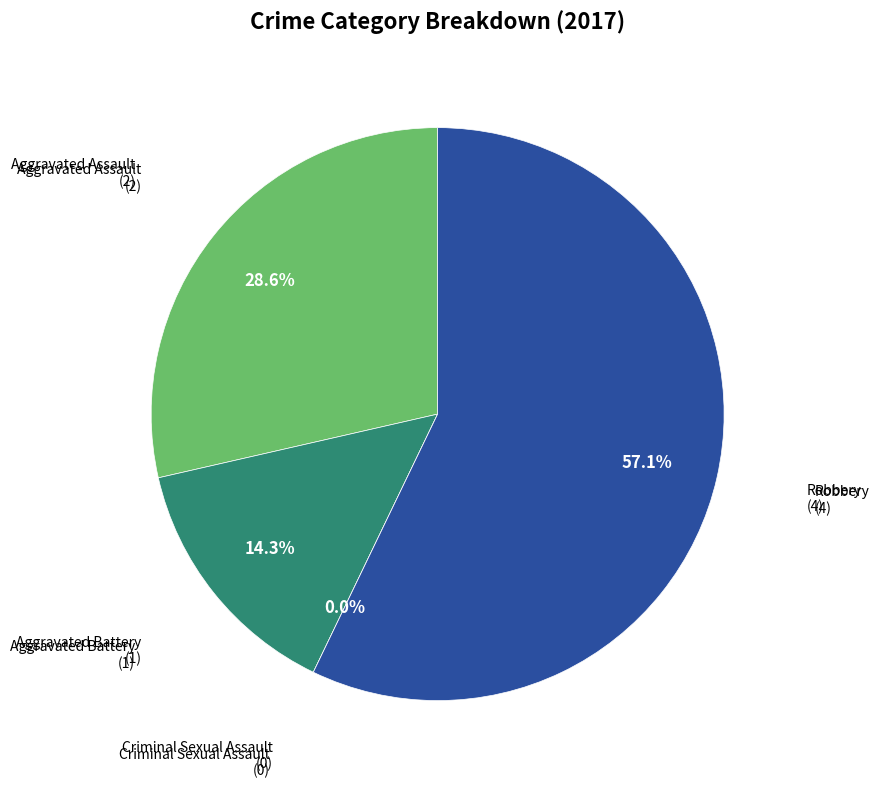

How many segments does this pie chart have?

4